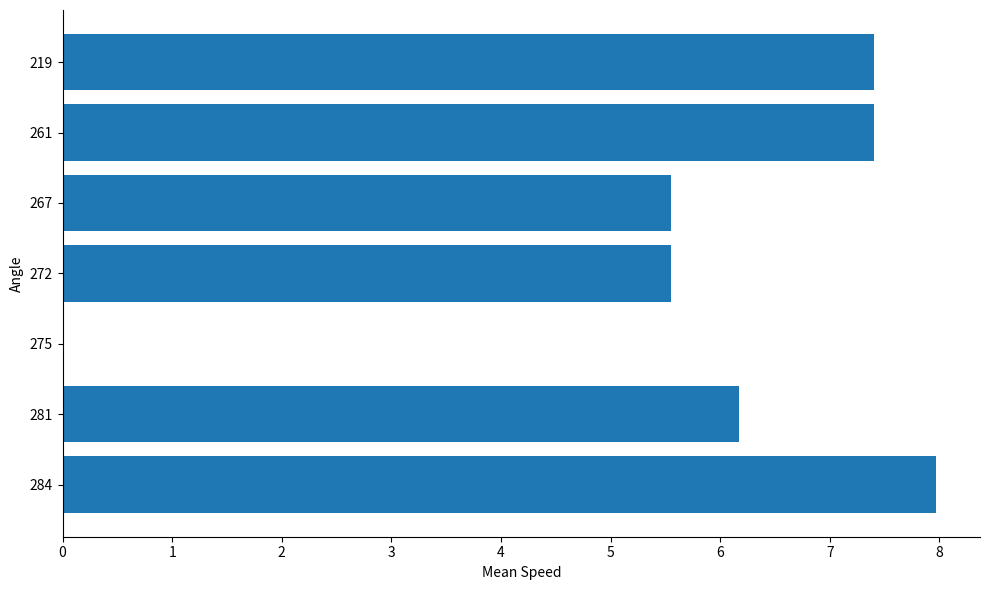

How many positive values are there?

6